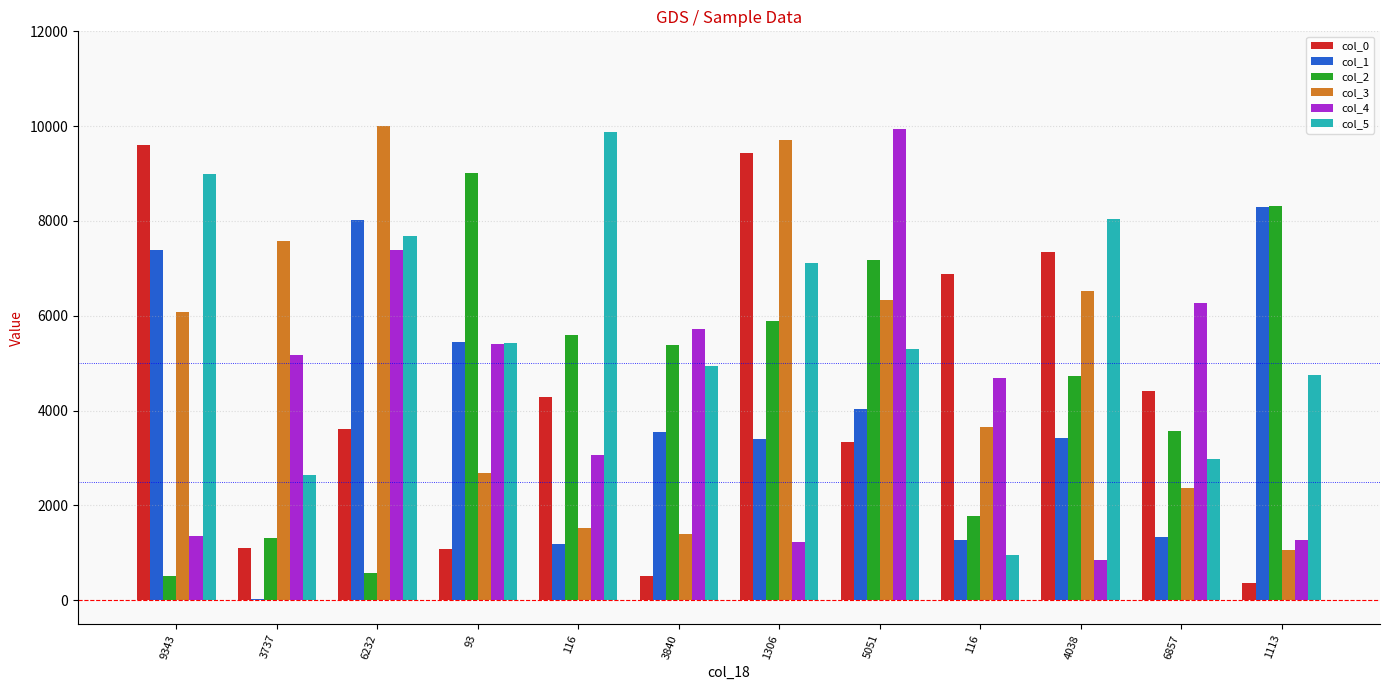

True or false: col_1 has a value of 1555 at 116.

False